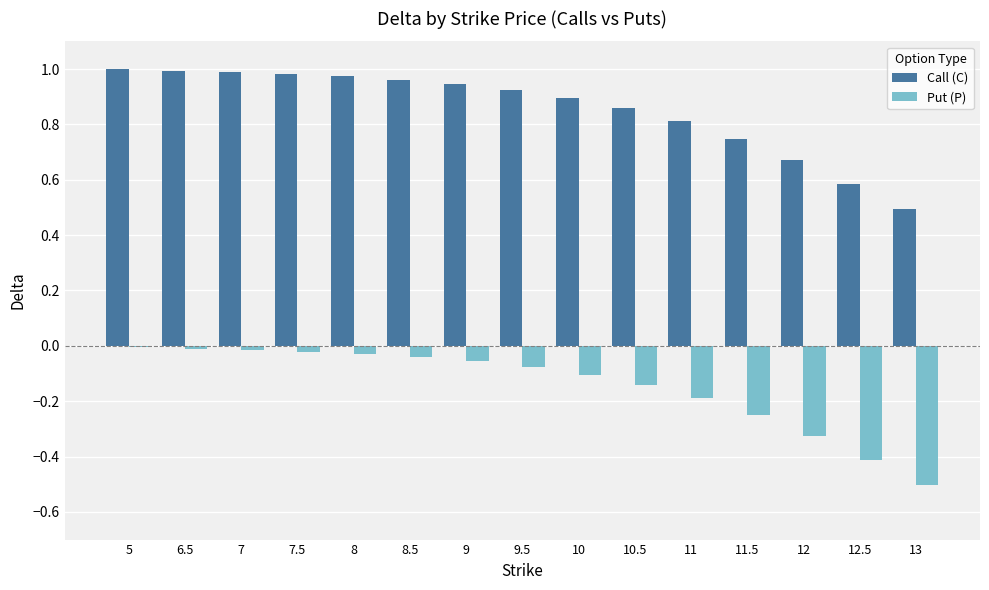

Is the value of Put (P) at 10.5 greater than the value of Call (C) at 12?

No